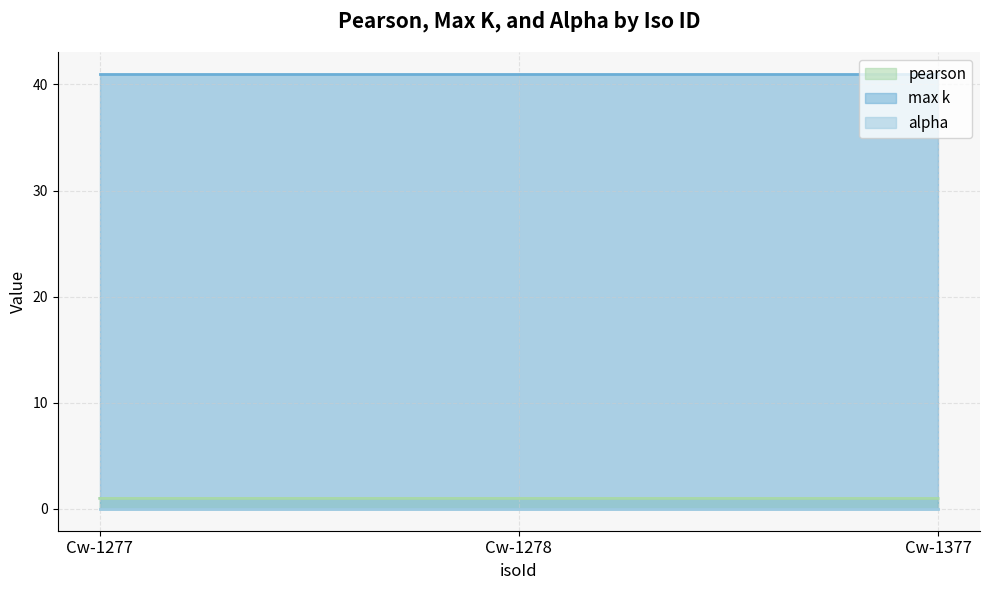

What value does the pearson series have at Cw-1377?

1.0